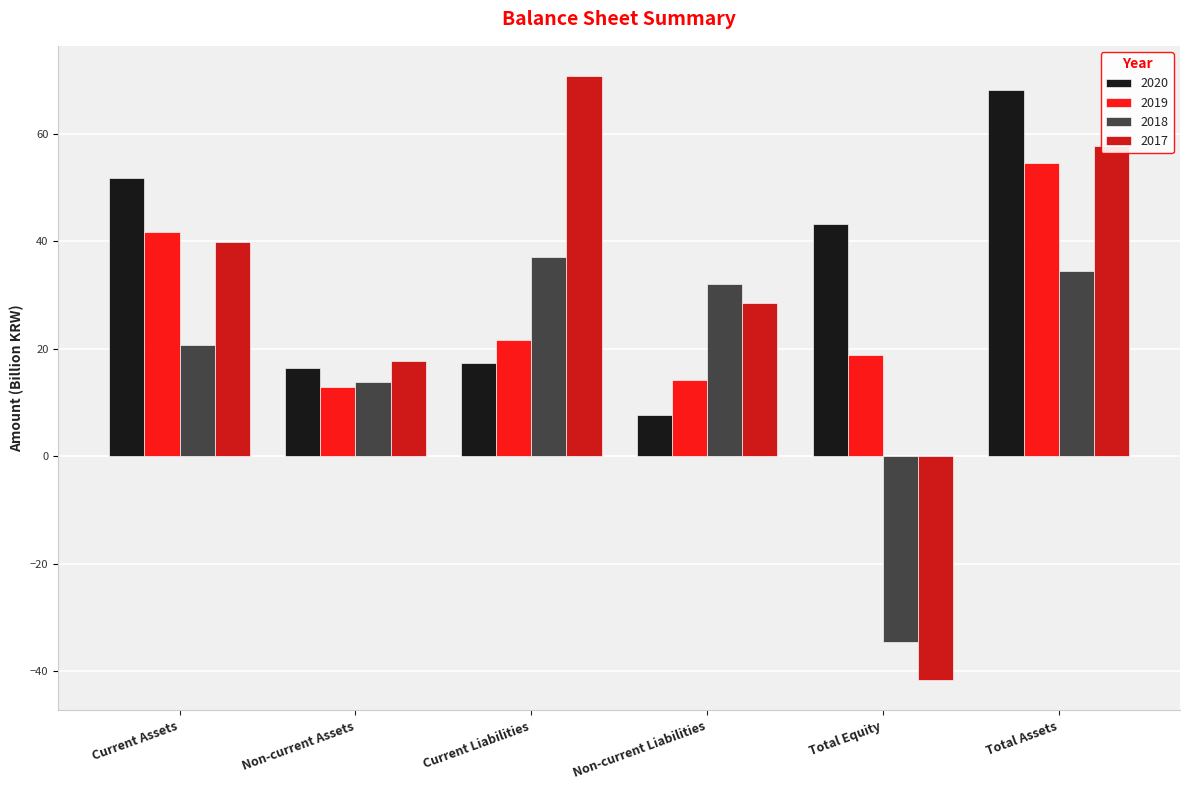

Rank the categories by 2019 value from highest to lowest.

Total Assets, Current Assets, Current Liabilities, Total Equity, Non-current Liabilities, Non-current Assets